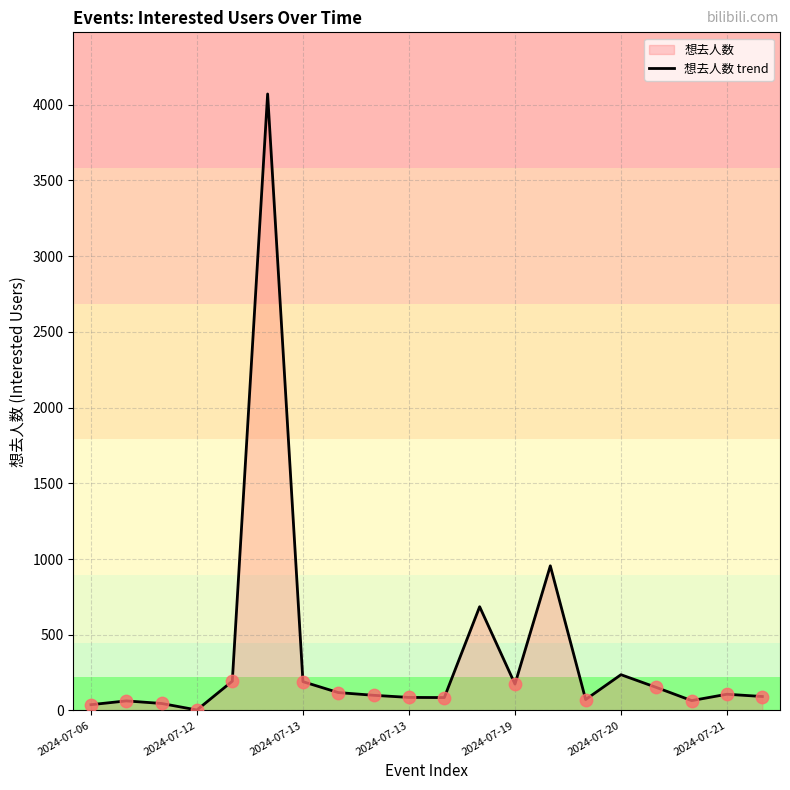

Between 2024-07-20 and 2024-07-06, which is larger?

2024-07-20